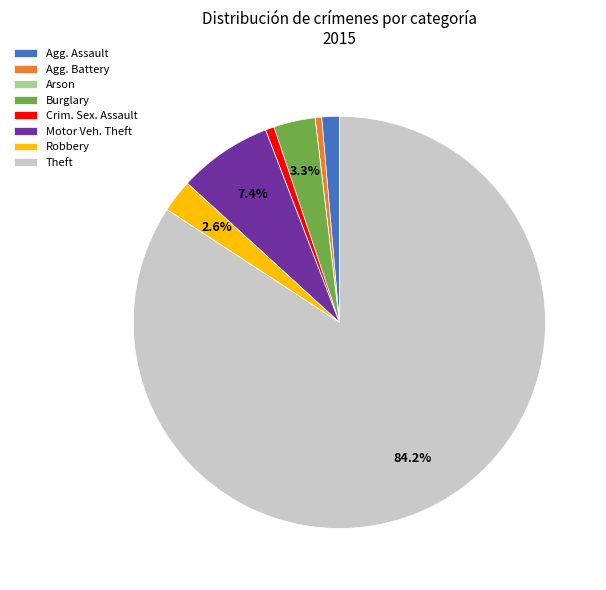

What percentage is the Burglary slice, to the nearest percent?

3%